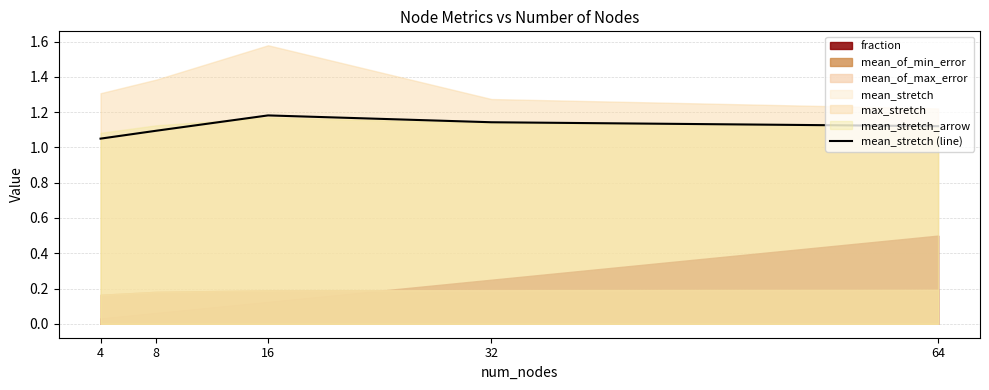

What is the change in value from 4 to 64?

+0.1